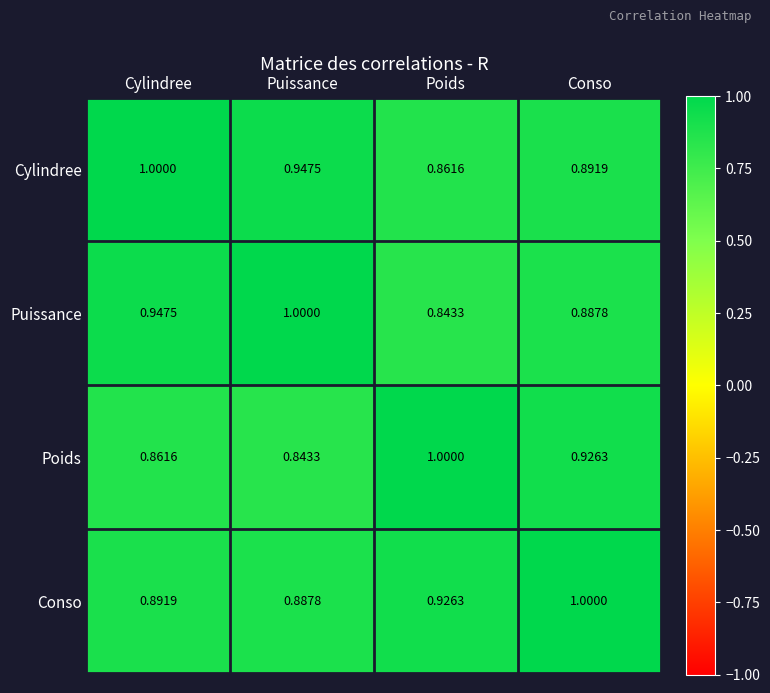

At how many categories does at least one series exceed 0?

4